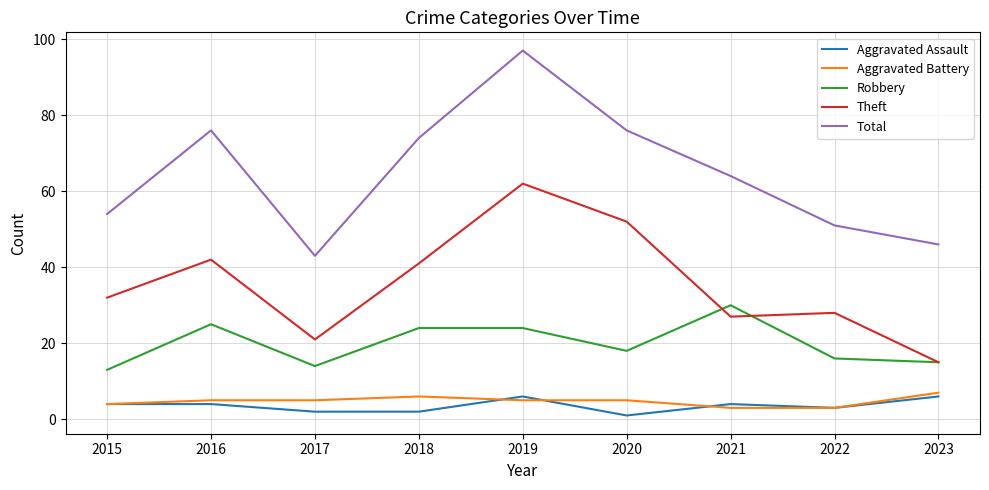

The Theft series shows 27 at 2021. True or false?

True